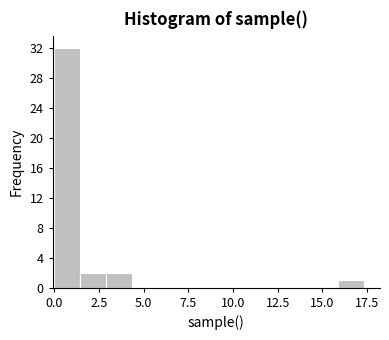

Around what value on the x-axis is the tallest bar? Give the approximate position of its centre, as read against the axis.

0.5